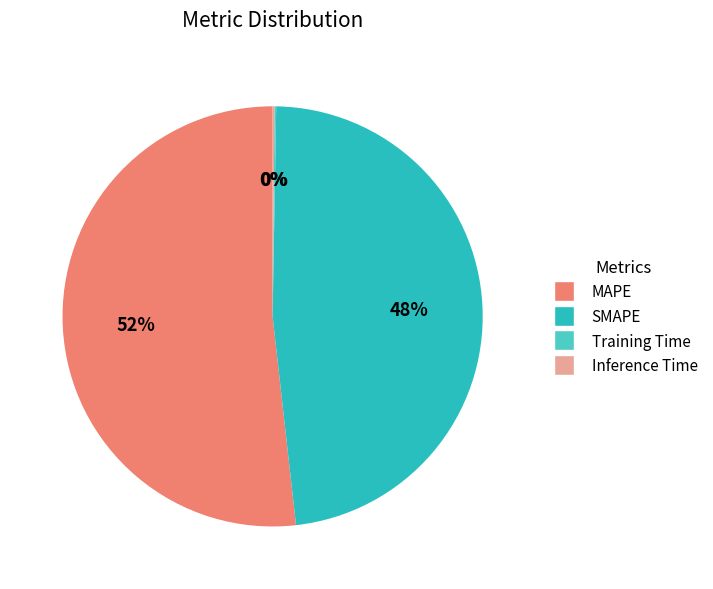

How many slices are in this pie chart?

4